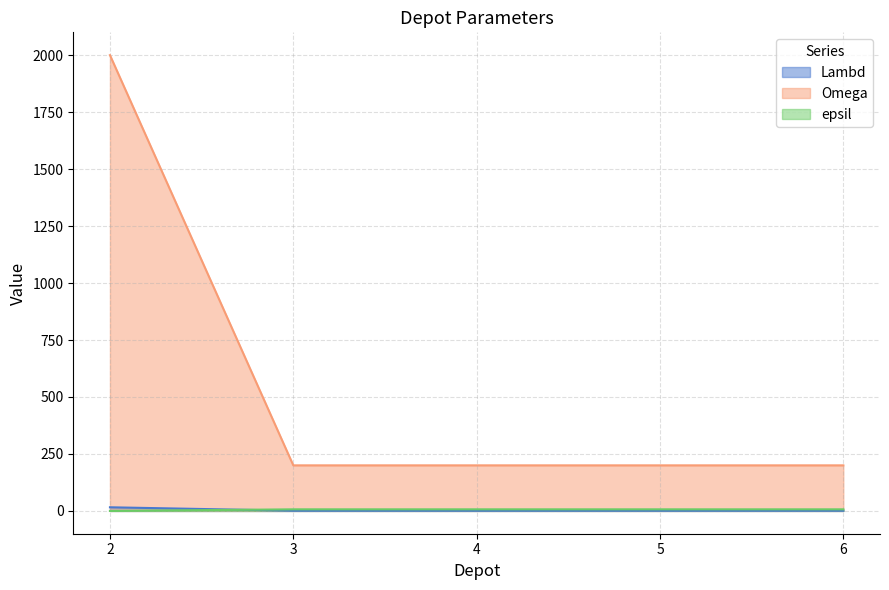

What is the difference between the highest and lowest values at 4?

199